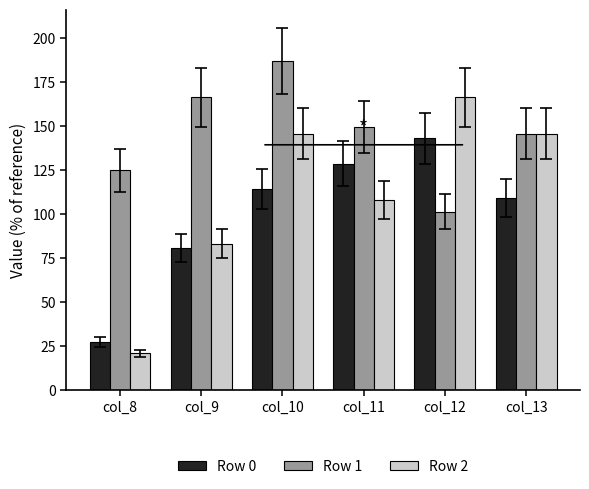

Is it true that Row 1 equals 166.4 at col_9?

True